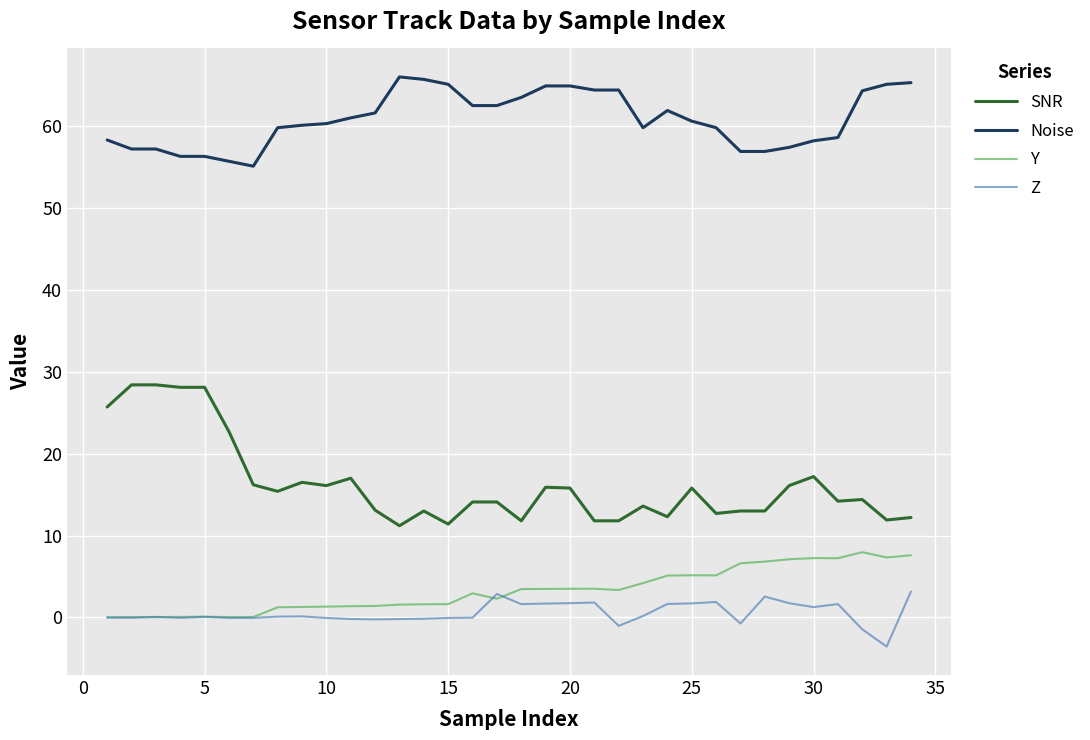

Does the chart have visible grid lines?

Yes